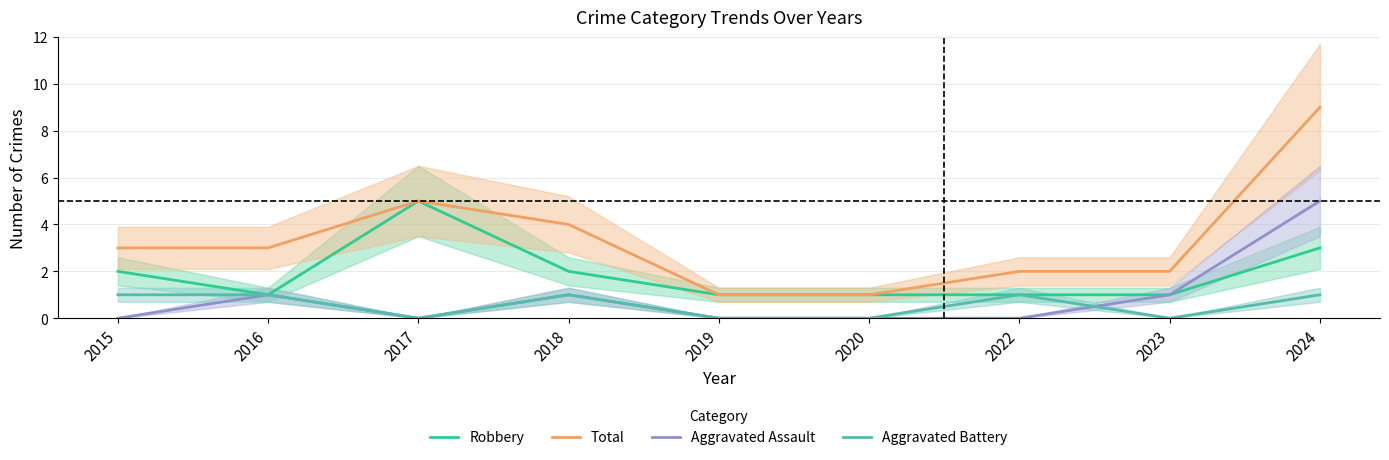

The Aggravated Battery series shows 2 at 2016. True or false?

False